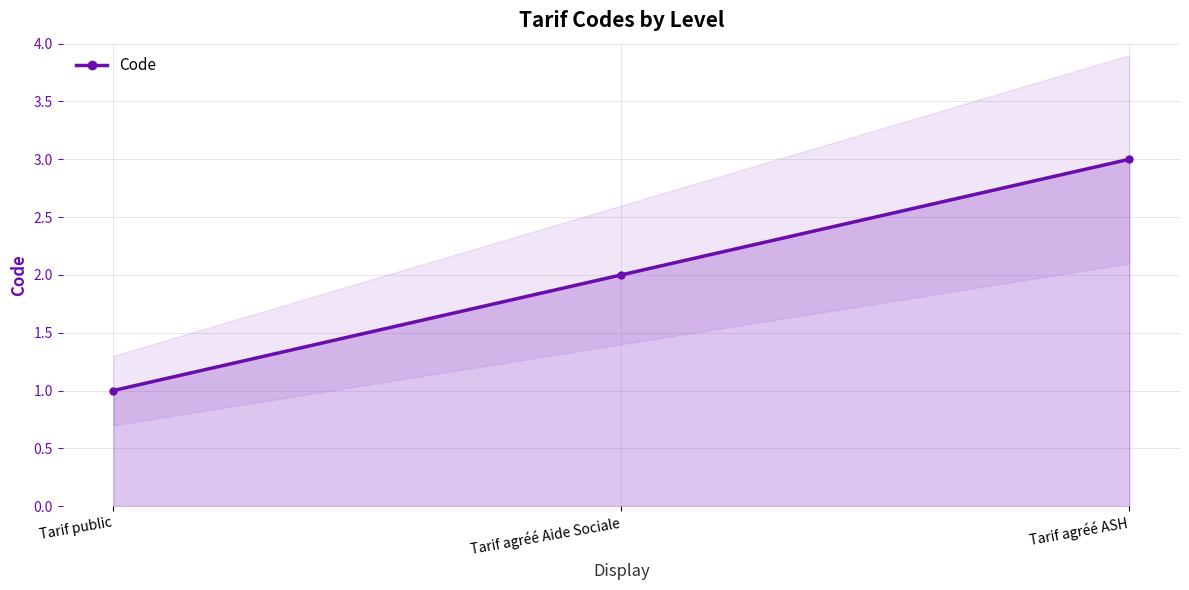

What position from the left is Tarif public?

1